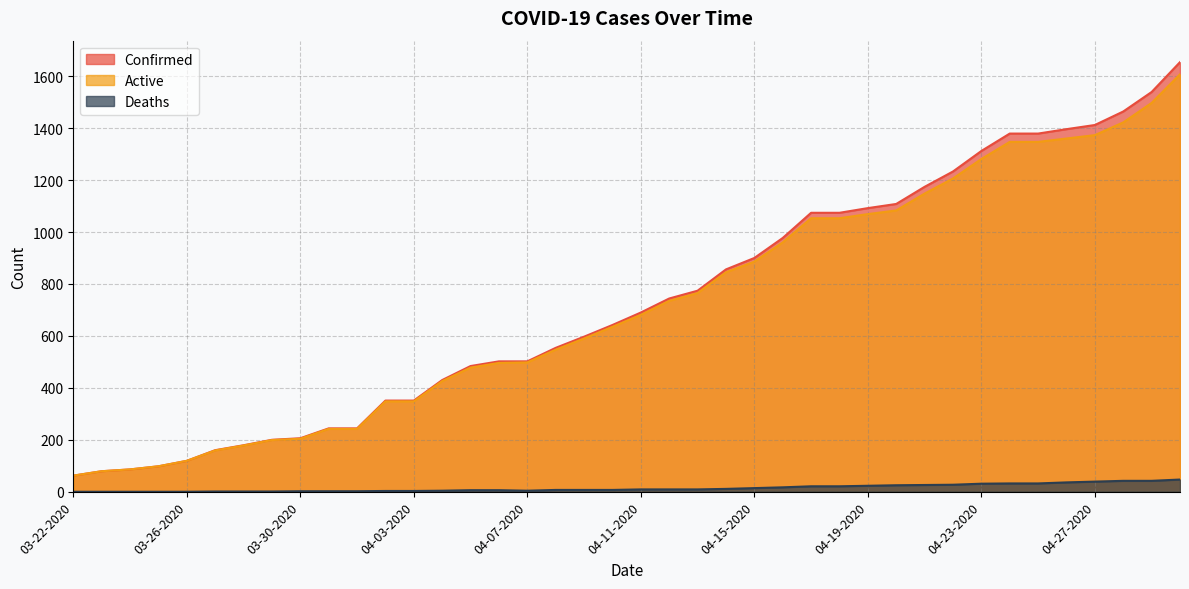

At which category is the sum across all series the highest?

04-30-2020